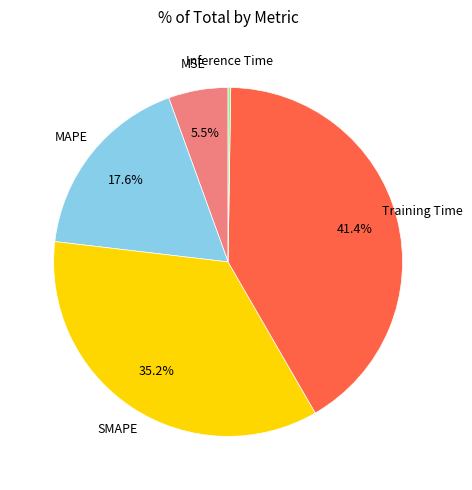

Is there any slice that represents more than half of the pie?

No